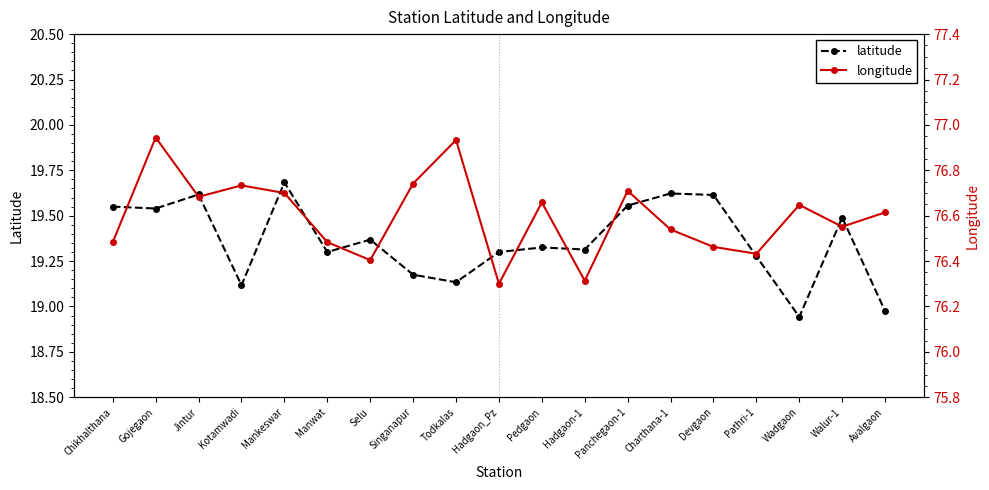

Which label corresponds to the largest value in the chart?

Gojegaon